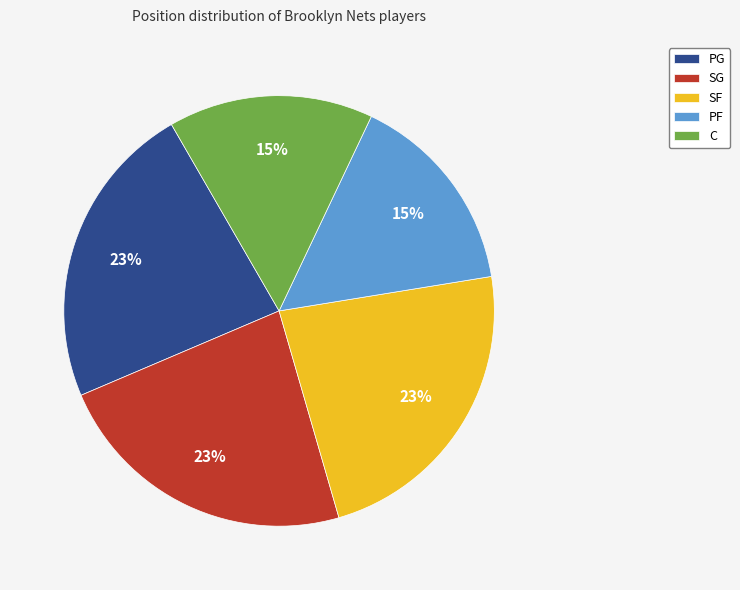

Is there a majority slice in this chart?

No